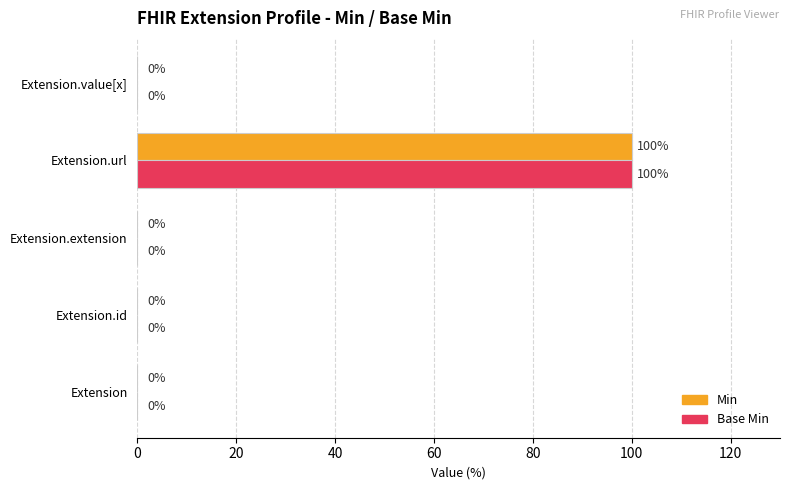

What is the sum of all Min values?

100